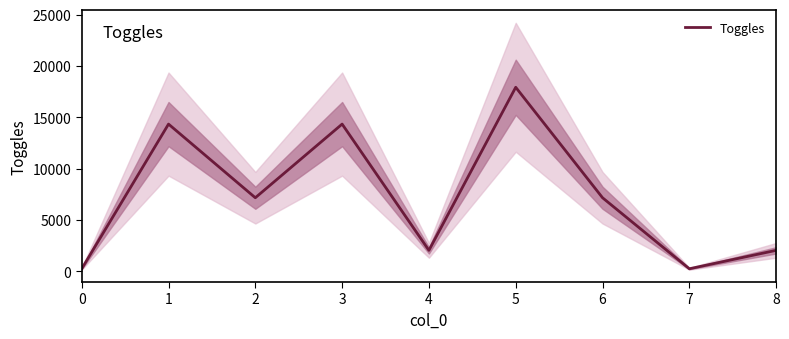

What is the approximate value at 1?

14336